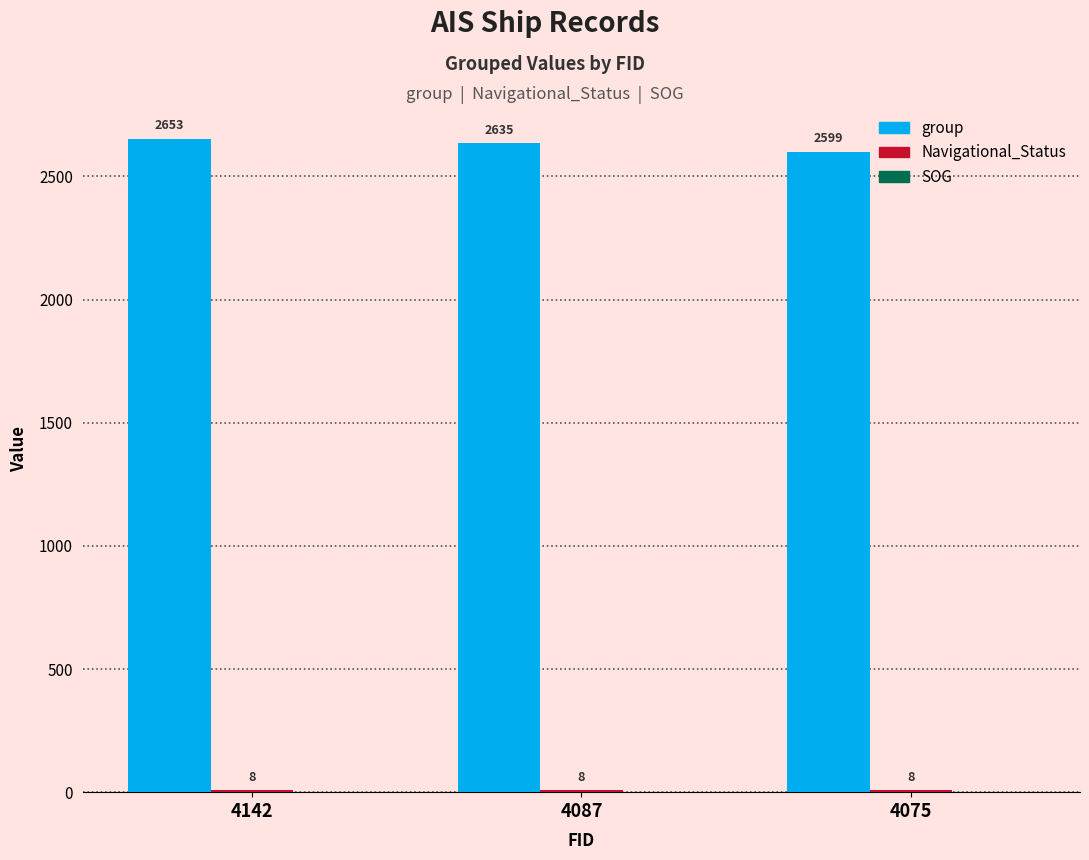

What is the sum of all group values?

7887